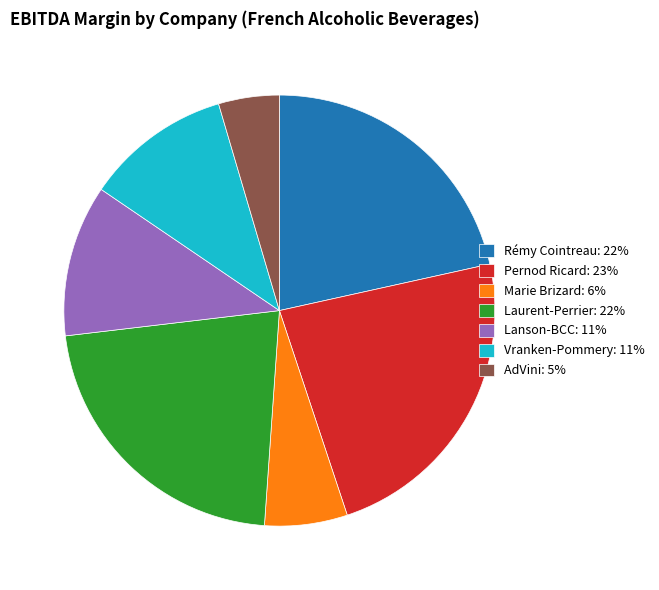

Which has a higher value, Laurent-Perrier: 22% or Pernod Ricard: 23%?

Pernod Ricard: 23%